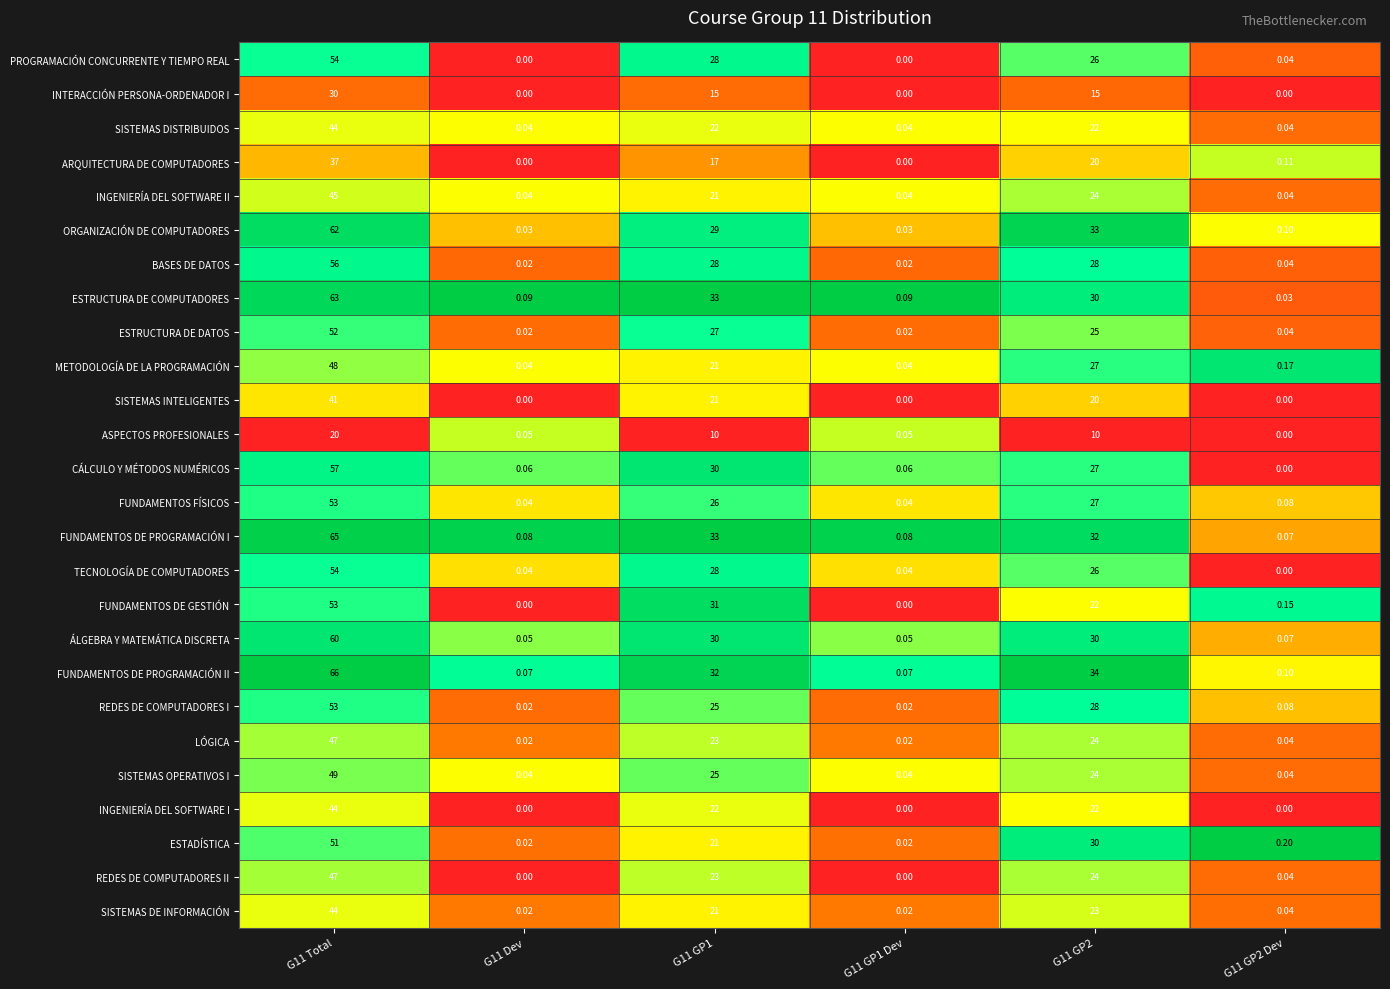

Is the value of FUNDAMENTOS DE PROGRAMACIÓN I at G11 GP1 Dev greater than the value of SISTEMAS OPERATIVOS I at G11 Total?

No